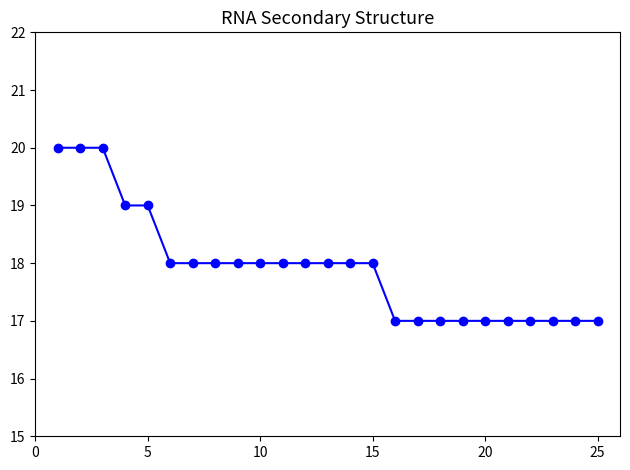

What is the maximum value shown in the chart?

20